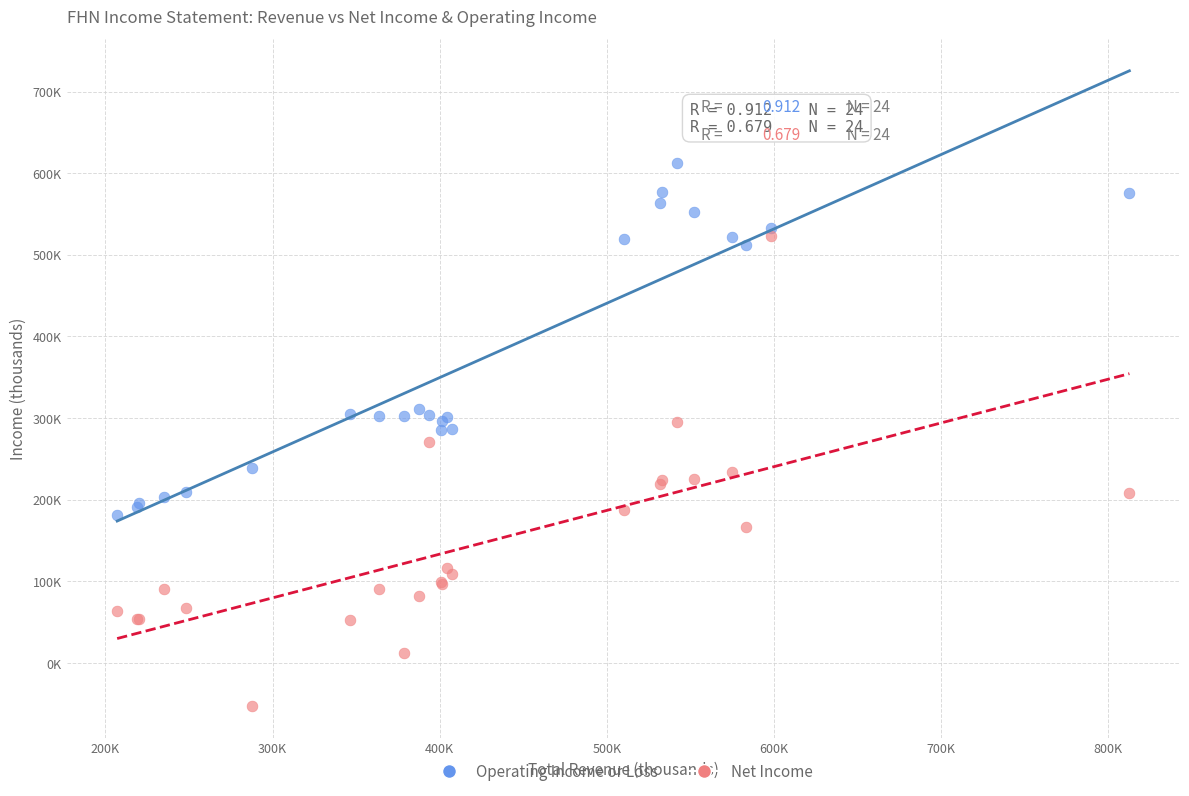

Which series reaches the maximum Y coordinate?

Operating Income or Loss